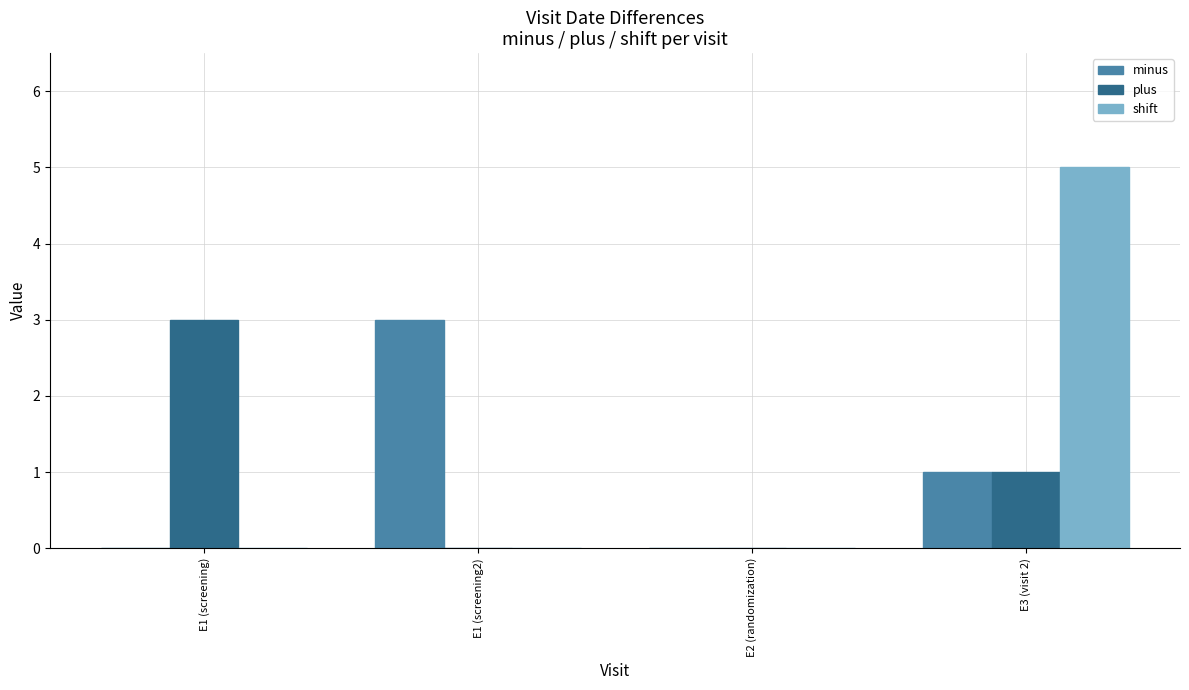

Is the value of plus at E3 (visit 2) greater than the value of minus at E2 (randomization)?

Yes